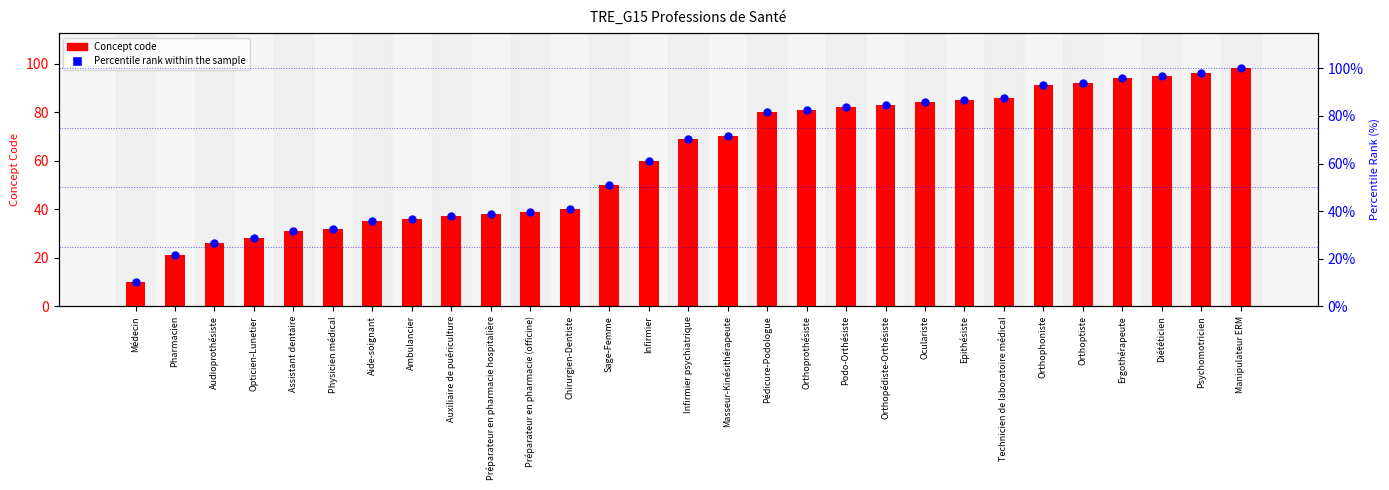

Which series has the largest total across all categories?

Percentile rank within the sample